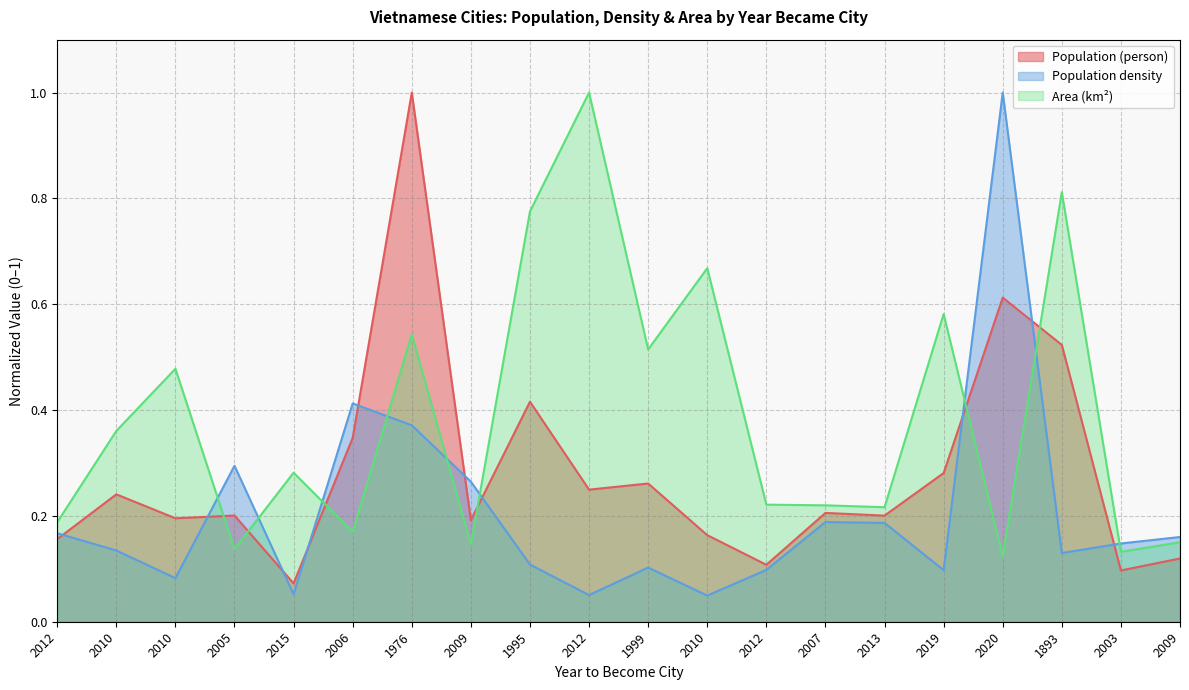

At which category is the sum across all series the highest?

1976